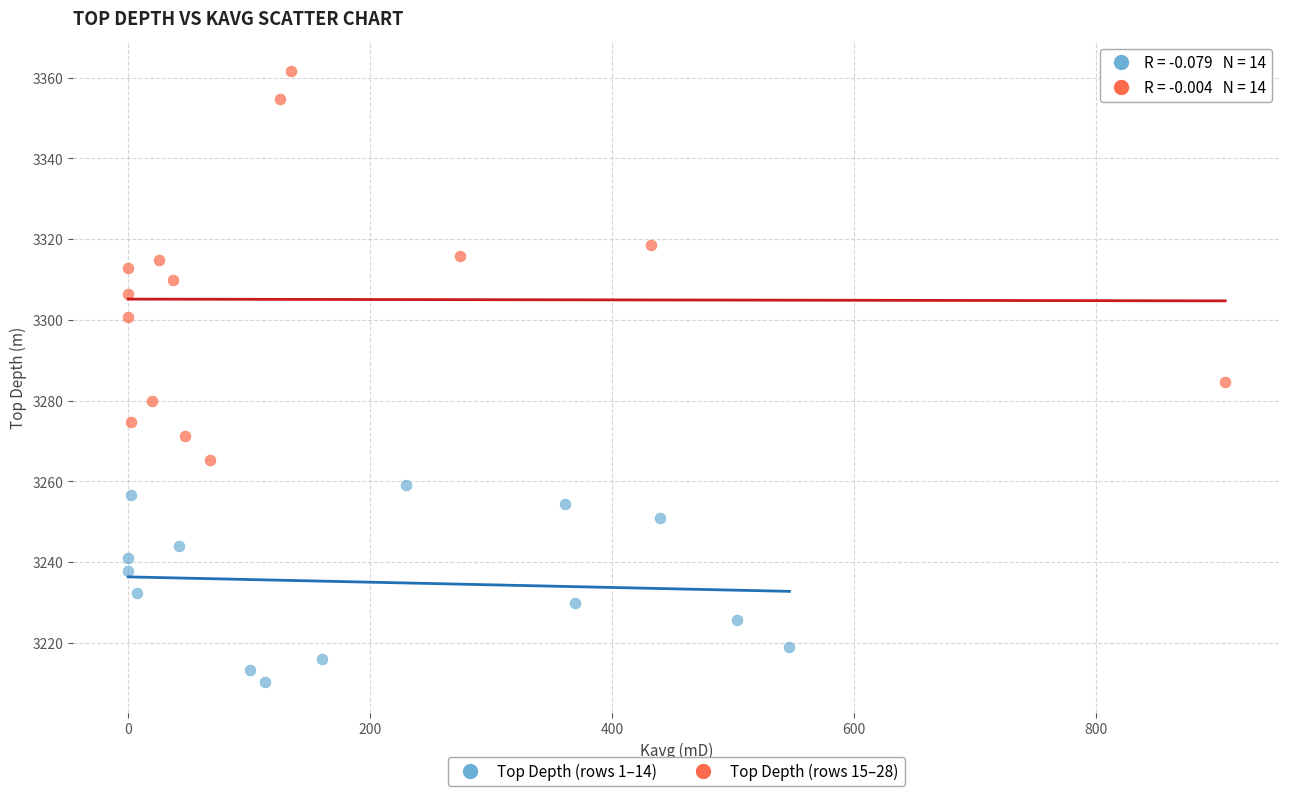

Which series reaches the maximum Y coordinate?

Top Depth (rows 15–28)